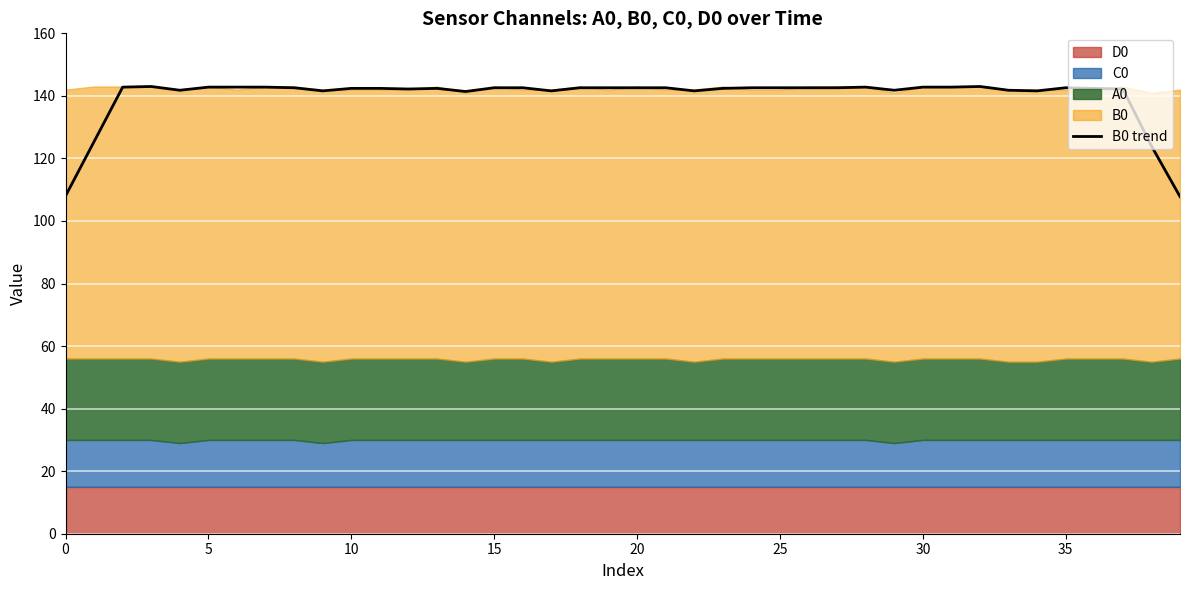

What is the minimum value for B0 trend?

107.8